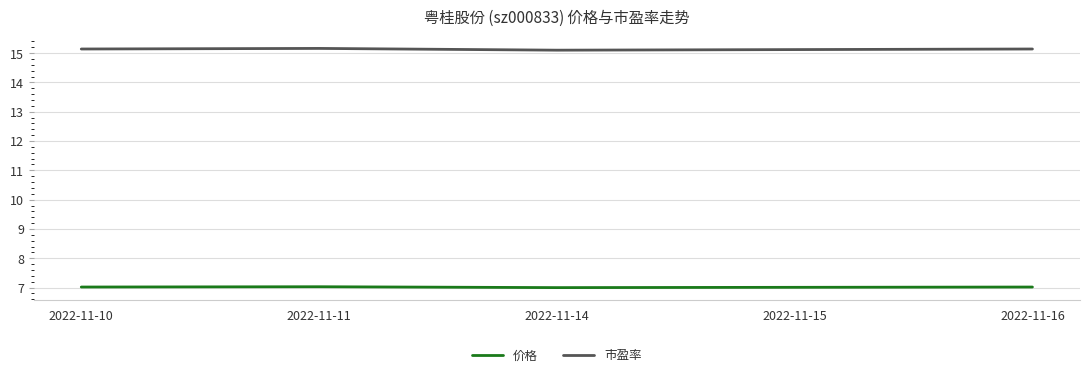

What is the difference between the highest and lowest values at 2022-11-15?

8.1